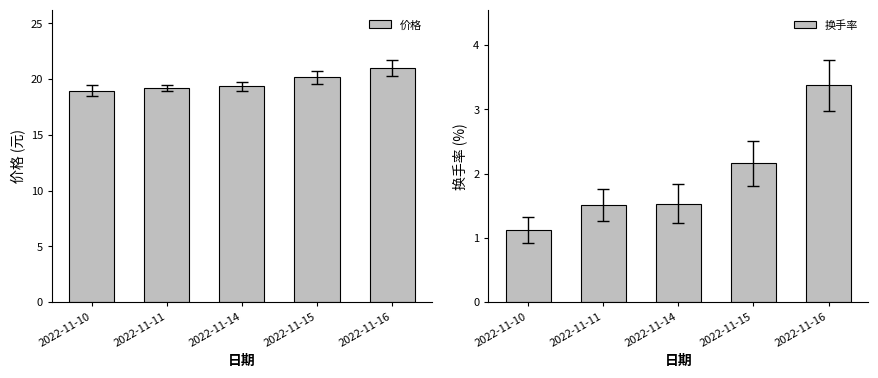

What is the maximum value for 价格?

21.0